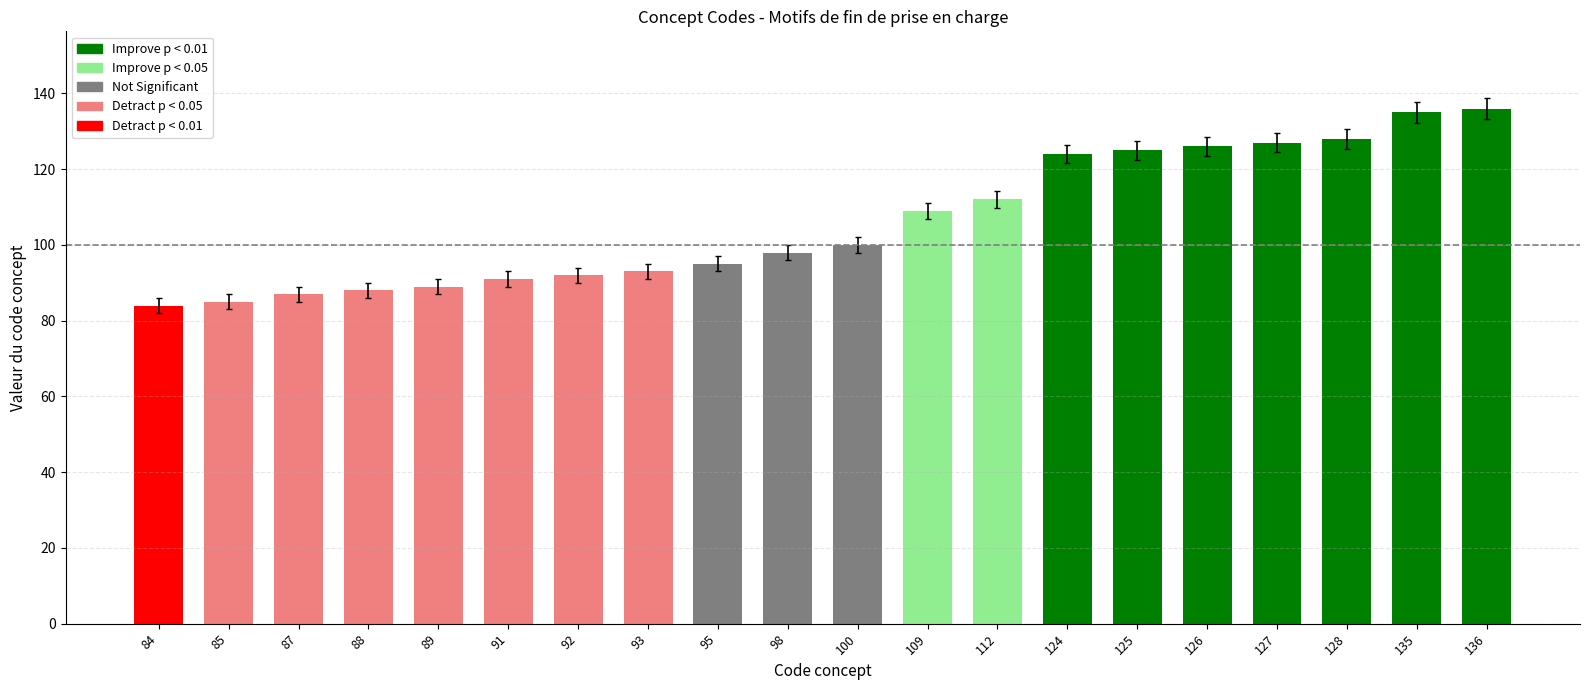

Reading left to right, what are all the values shown in this chart?

84=84	85=85	87=87	88=88	89=89	91=91	92=92	93=93	95=95	98=98	100=100	109=109	112=112	124=124	125=125	126=126	127=127	128=128	135=135	136=136